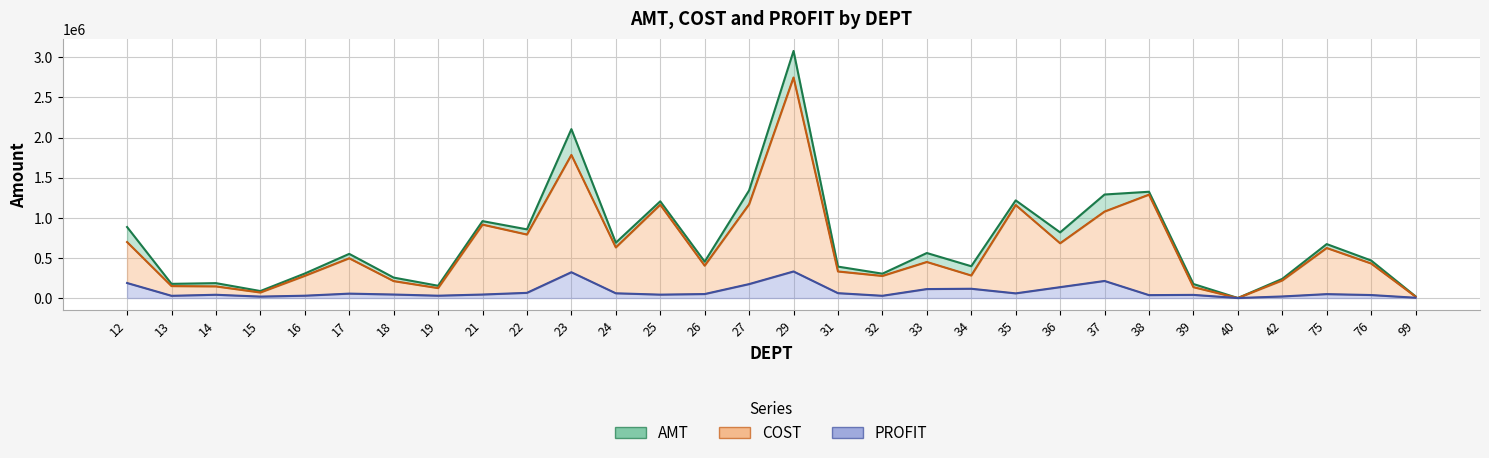

Where does the COST series first go above 449269?

12